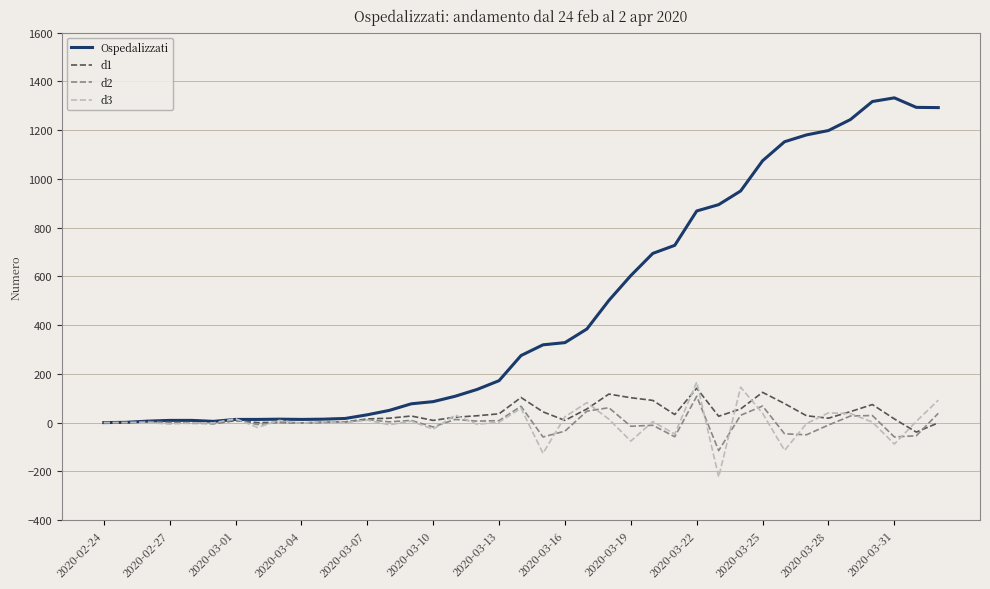

Which series has the largest range (max minus min)?

Ospedalizzati